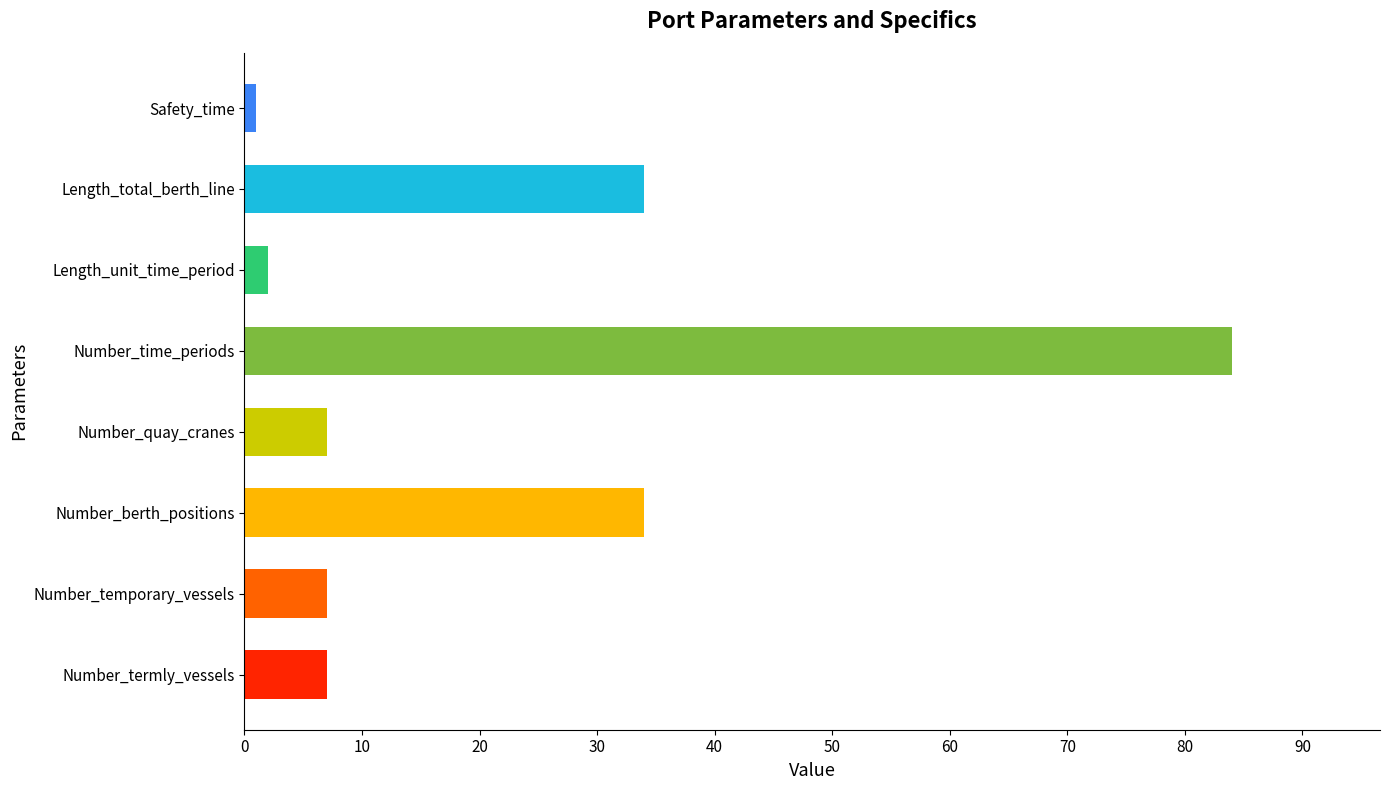

What is the difference between the second highest and second lowest values?

32